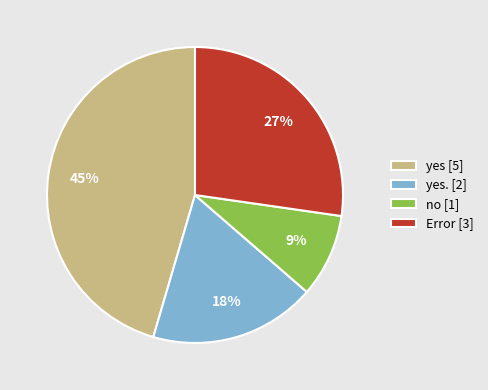

True or false: no [1] accounts for 9% of the total.

True